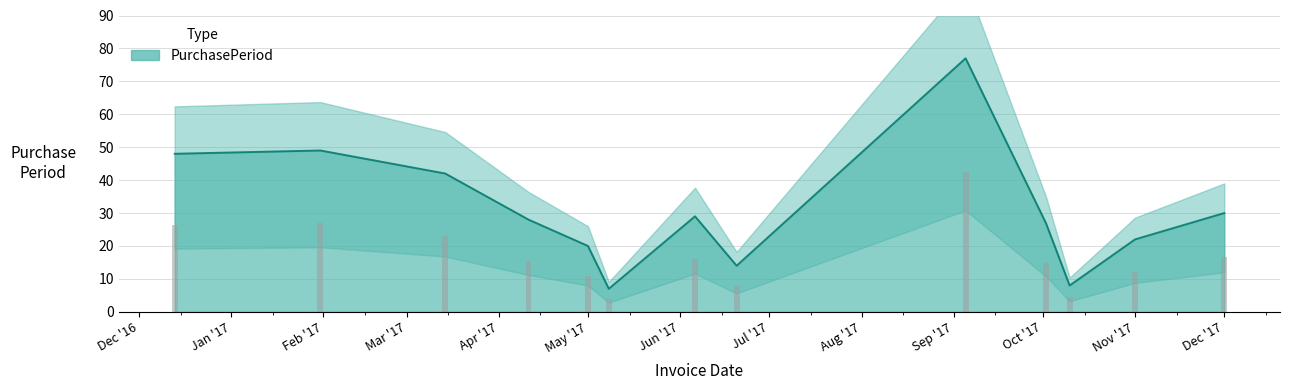

True or false: PurchasePeriod has a value of 7 at Dec '17.

False